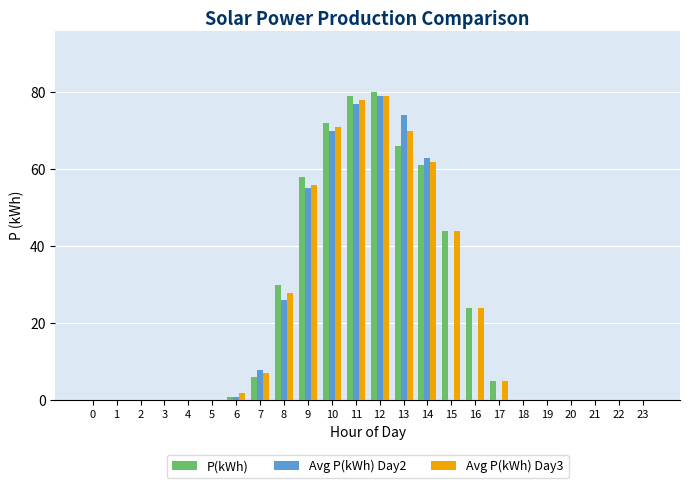

What is the total value across all series at 14?

186